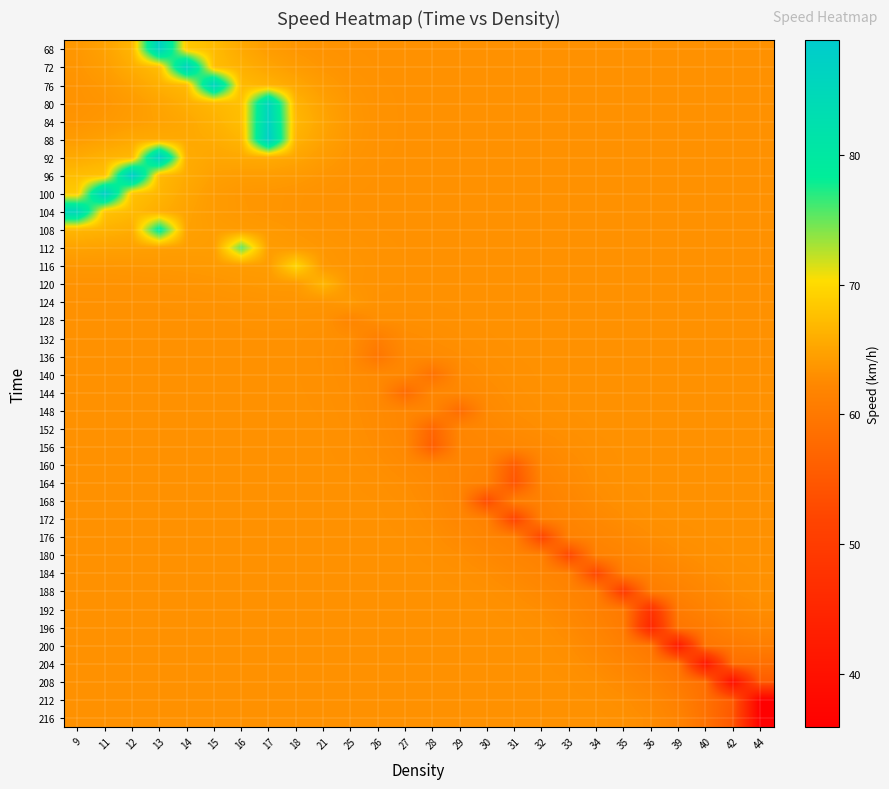

List the series in order of their peak value, highest first.

96, 92, 100, 88, 68, 72, 76, 84, 80, 104, 108, 112, 116, 120, 124, 128, 132, 136, 140, 144, 148, 152, 156, 160, 164, 168, 172, 176, 180, 184, 188, 192, 196, 200, 204, 208, 212, 216